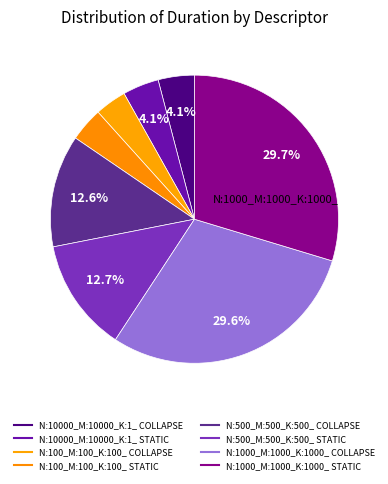

Which has a higher value, N:500_M:500_K:500_ STATIC or N:1000_M:1000_K:1000_ COLLAPSE?

N:1000_M:1000_K:1000_ COLLAPSE